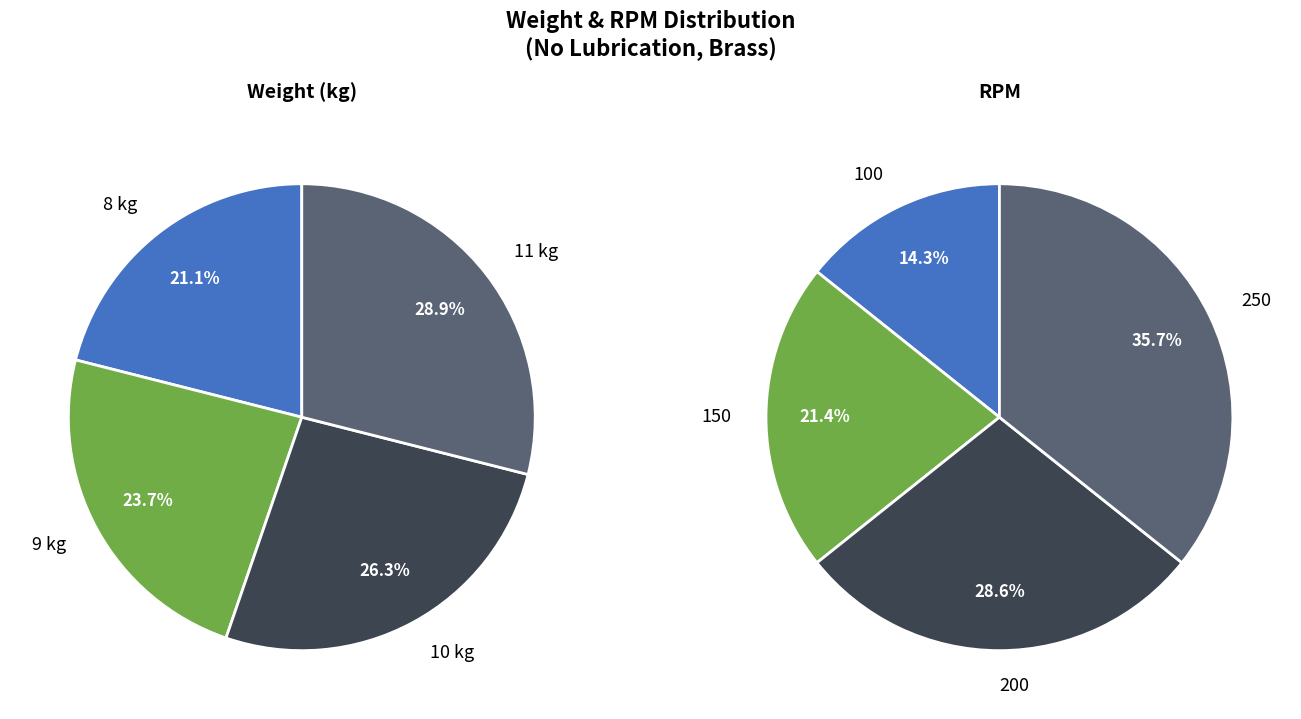

Which slice is the largest?

11 kg